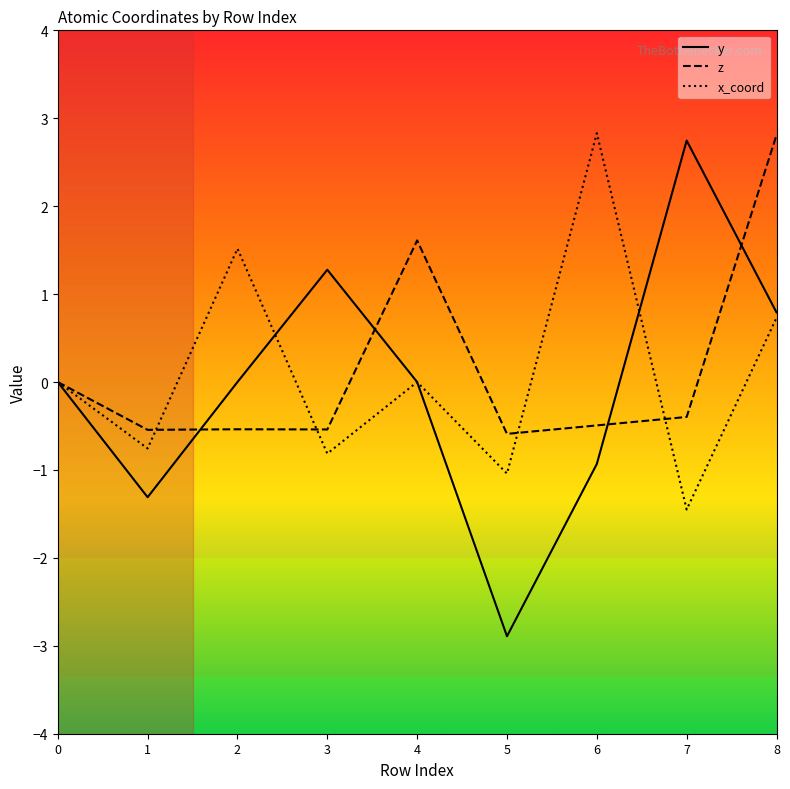

Between 0 and 5, which series saw the biggest shift?

y